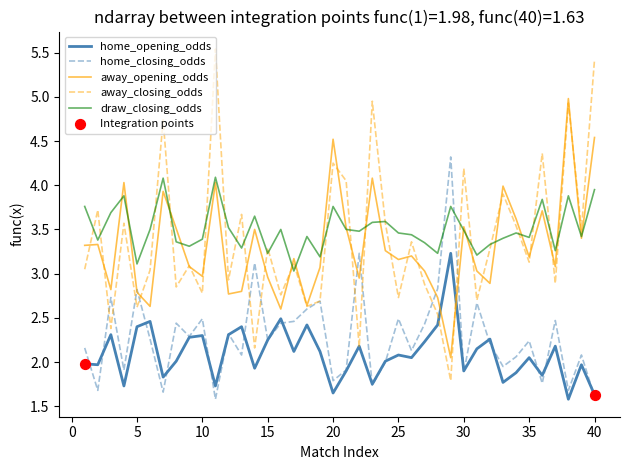

What is the greatest value displayed?

5.5